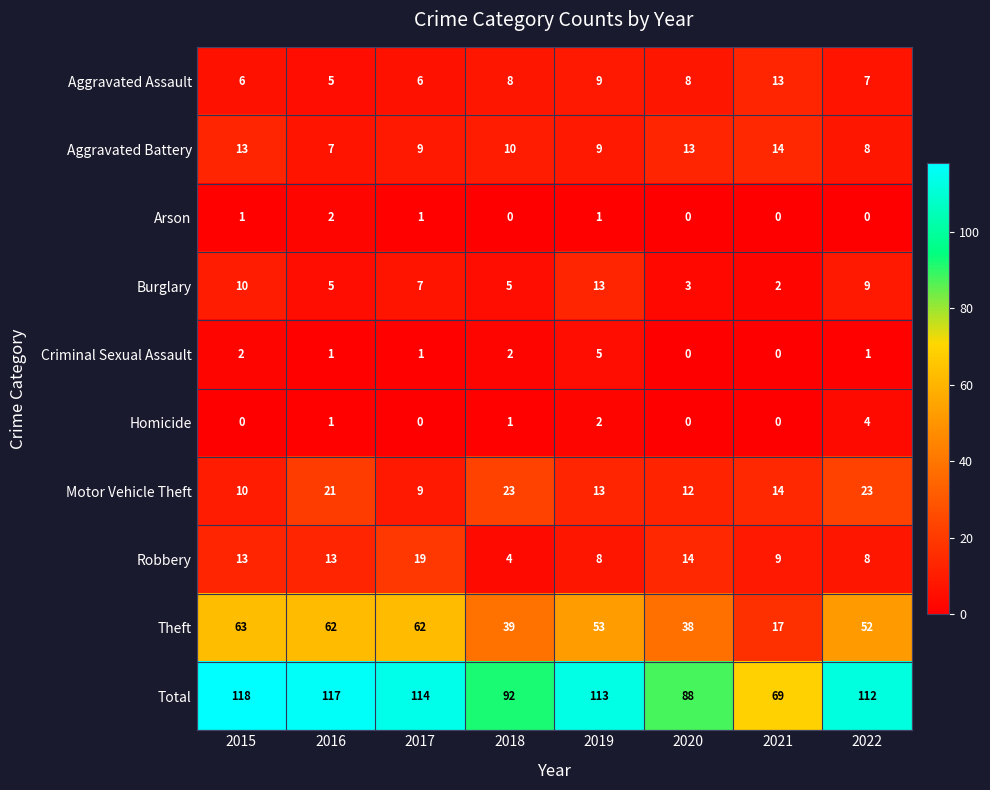

True or false: Arson has a value of 0 at 2018.

True